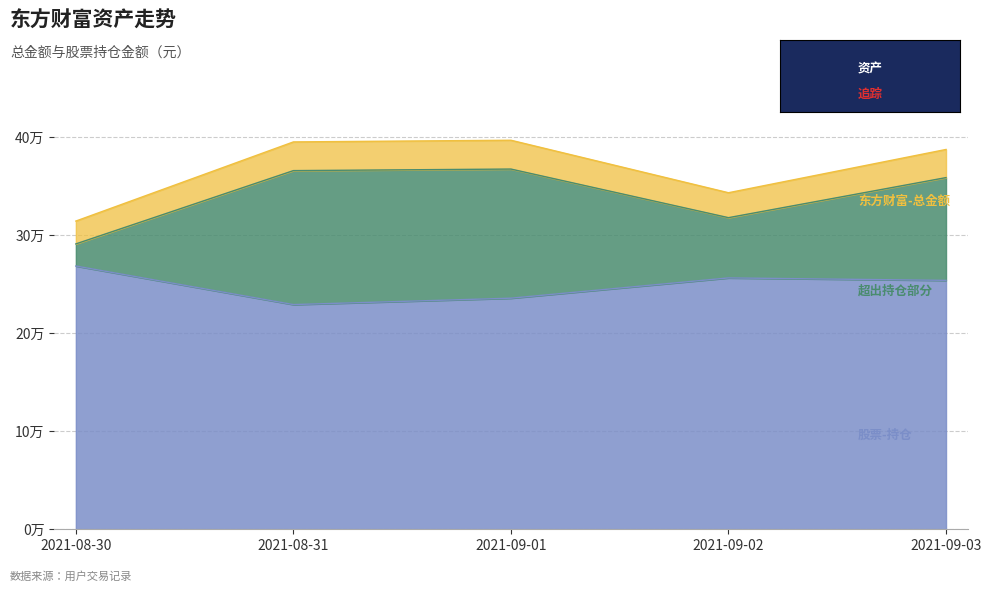

How many values in the 东方财富-总金额 series exceed 358800?

3